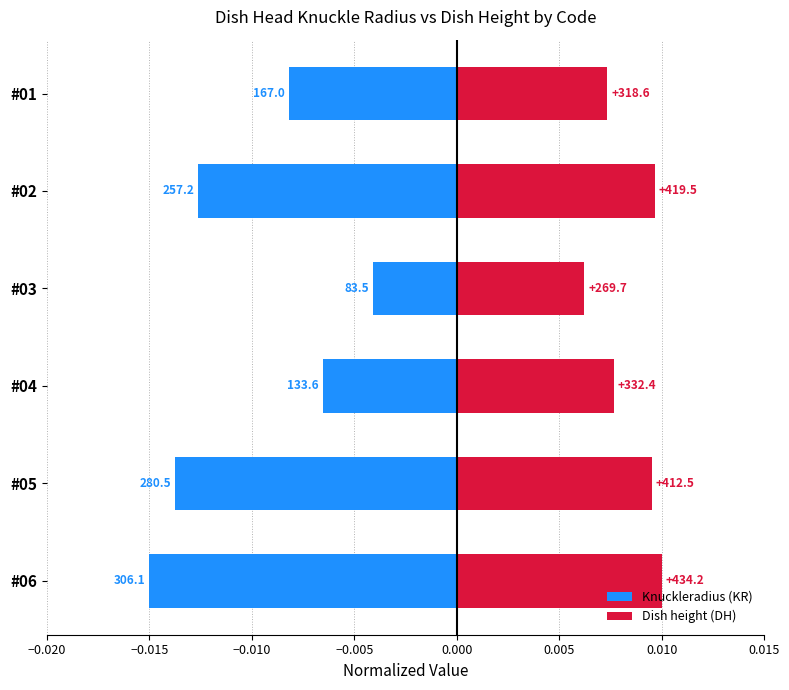

List the series in order of their overall mean, lowest first.

Knuckleradius (KR), Dish height (DH)